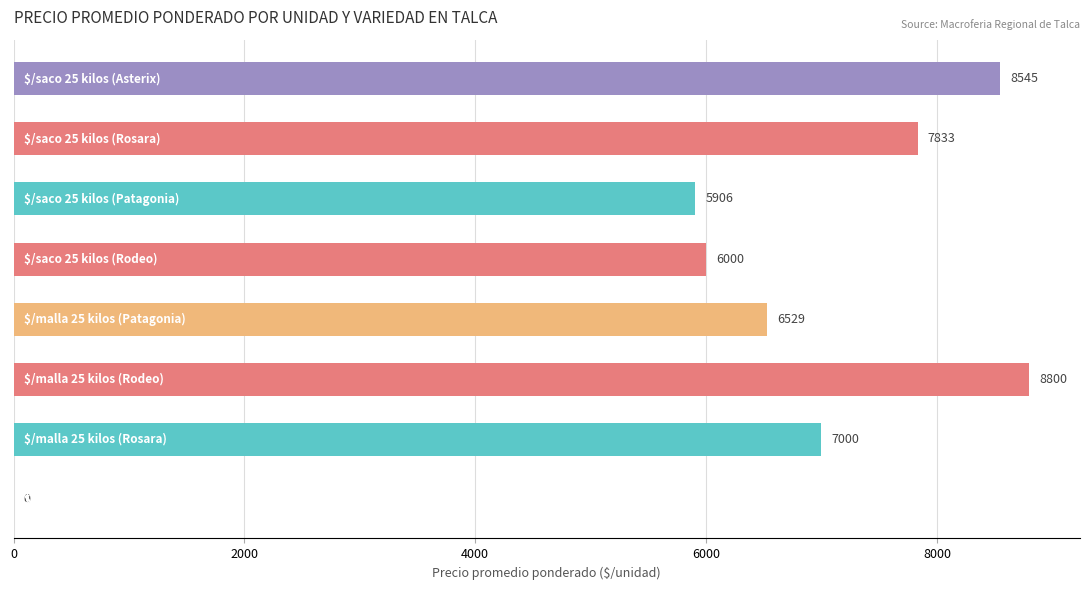

What is the sum of all values?

50613